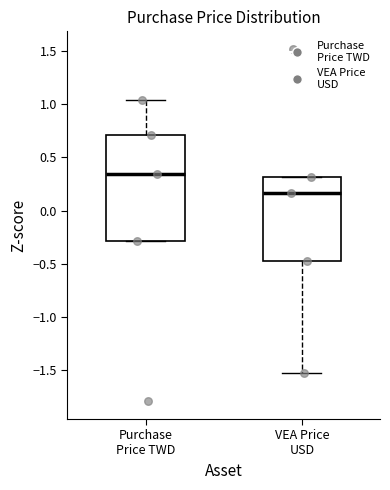

Which box is the tallest, from its lower edge to its upper edge?

Purchase Price TWD